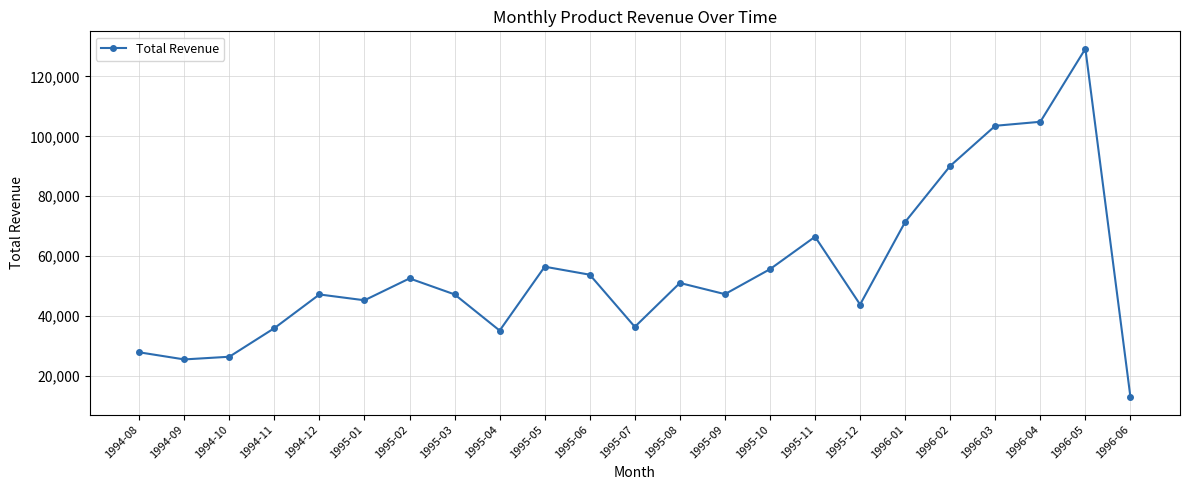

What position from the right is 1995-10?

9